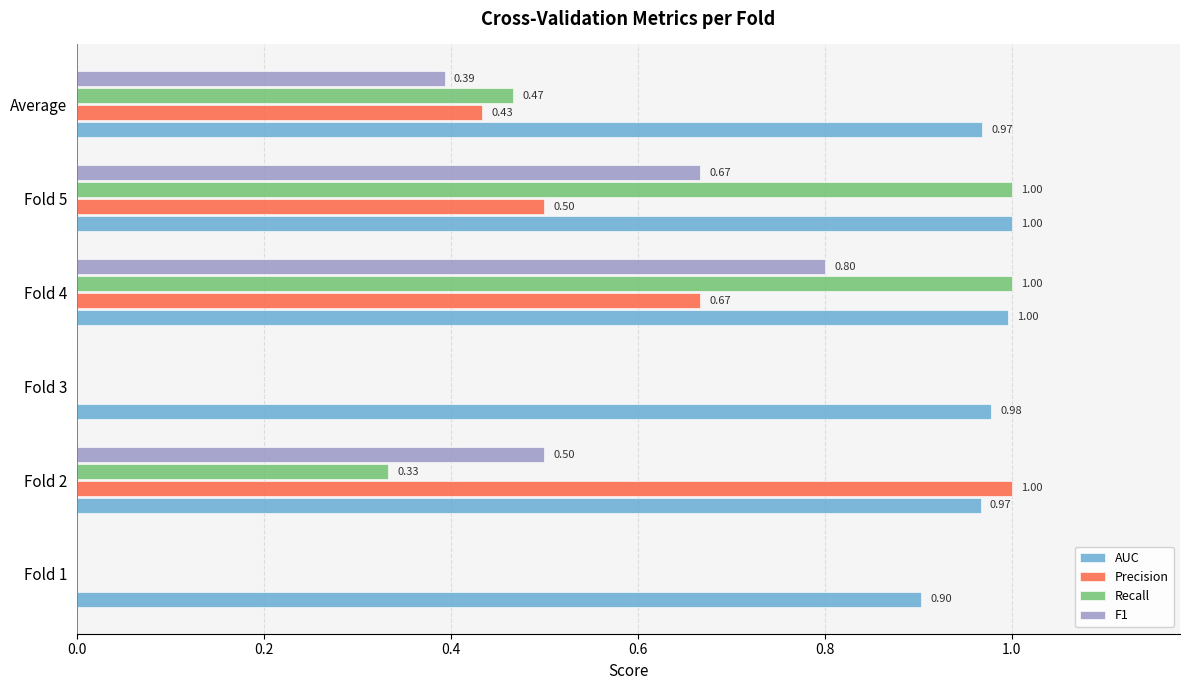

What is the sum of the F1 values at Fold 3 and Fold 2?

0.5